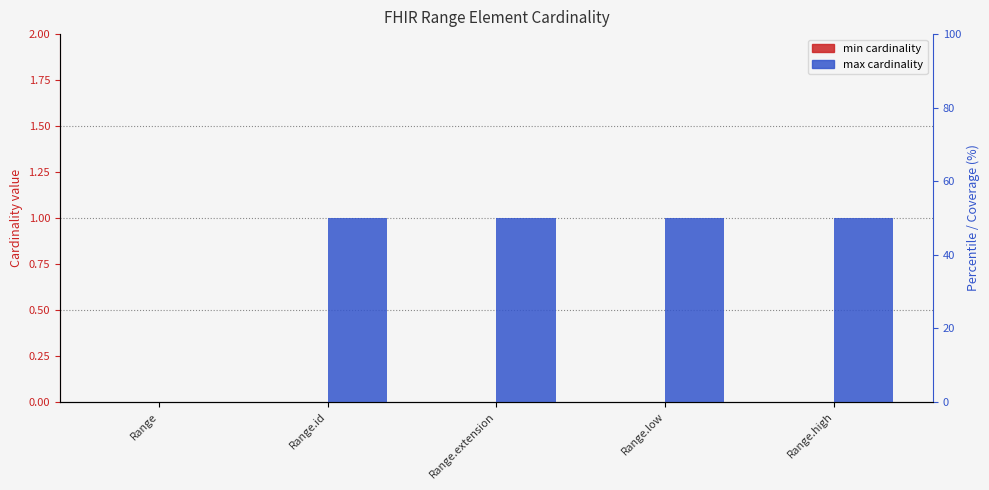

Reading right to left, extract all data points from this chart.

min_cardinality: 0	0	0	0	0
max_cardinality: 1	1	1	1	0